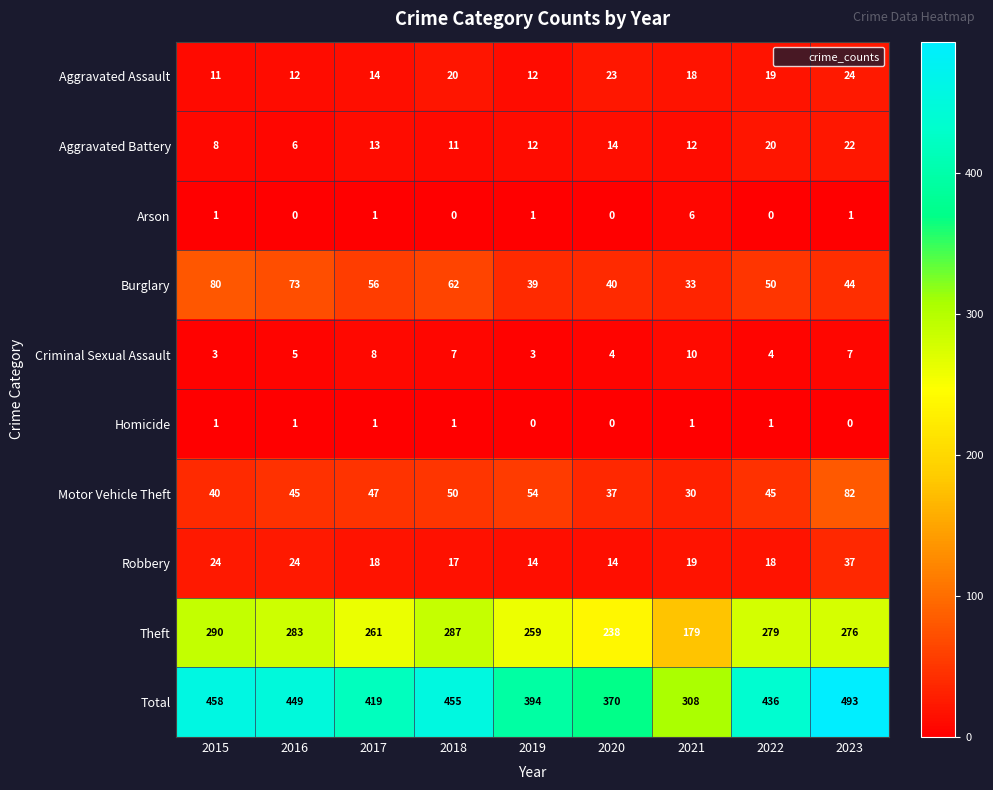

Where is Theft nearest to the value 234?

2020